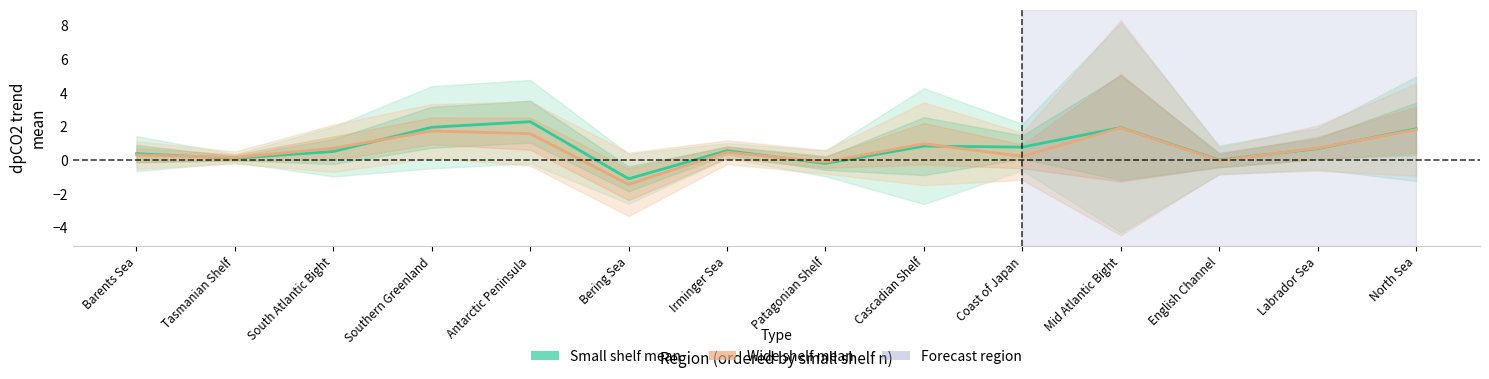

Reading left to right, extract all data points from this chart.

Small shelf mean: 0.4	0.1	0.5	1.9	2.3	-1.1	0.6	-0.2	0.8	0.8	1.9	0.0	0.7	1.9
Wide shelf mean: 0.3	0.1	0.7	1.7	1.6	-1.4	0.5	-0.1	1.0	0.2	1.9	-0.0	0.7	1.8